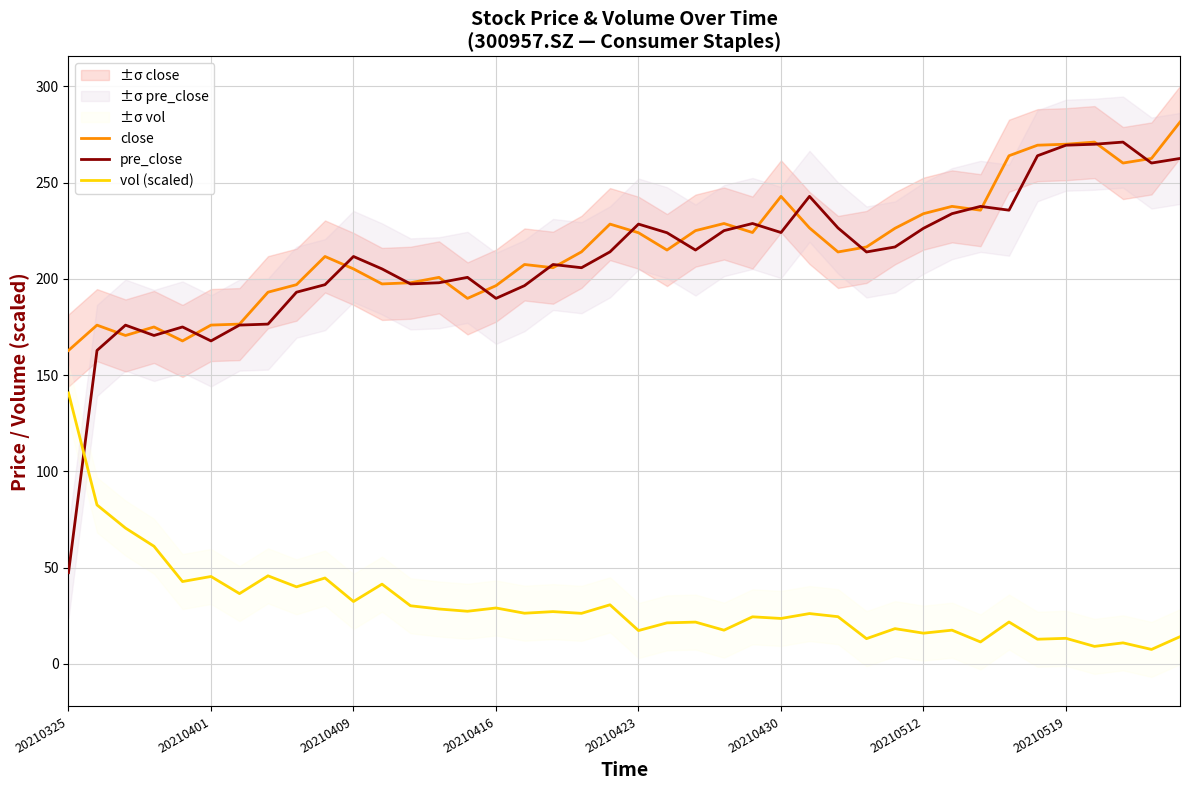

What is the maximum value for close?

281.5